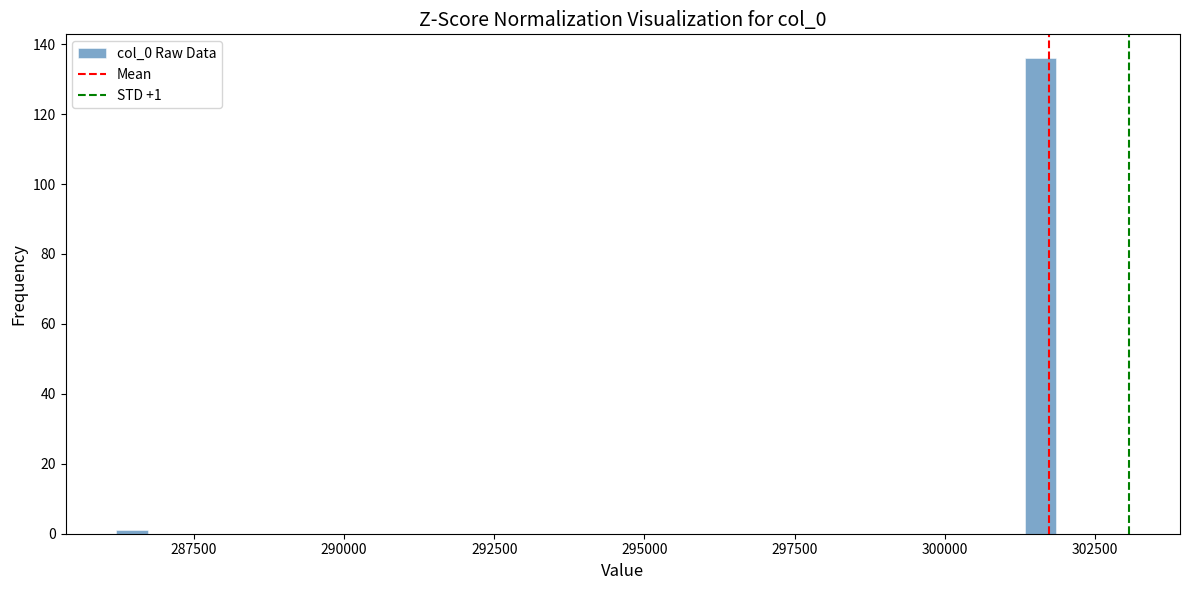

Read against the x-axis, roughly where is the centre of the tallest bar?

301500